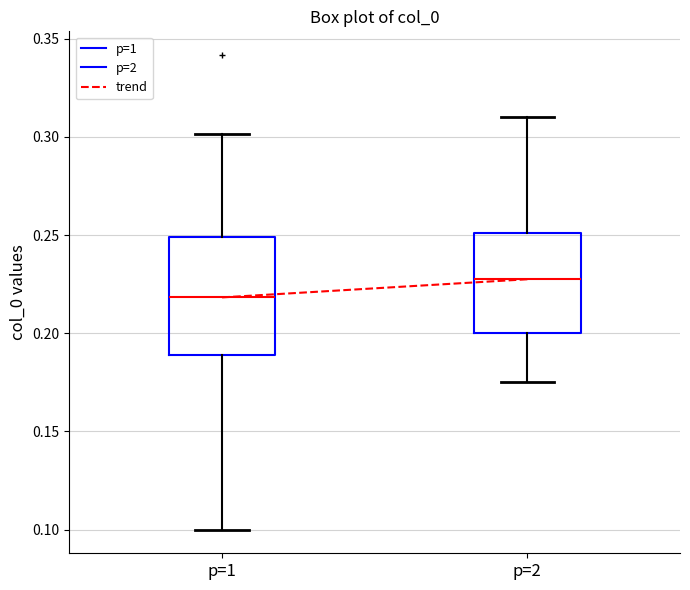

Reading left to right, transcribe this box plot: for each box, give where its median line is, the range the box spans, and where its two whiskers end, as read against the y-axis. The values are not printed on the chart, so give them approximately, as read against the axis.

p=1: median 0.220, box 0.190 to 0.250, whiskers 0.100 to 0.300
p=2: median 0.230, box 0.200 to 0.250, whiskers 0.175 to 0.310